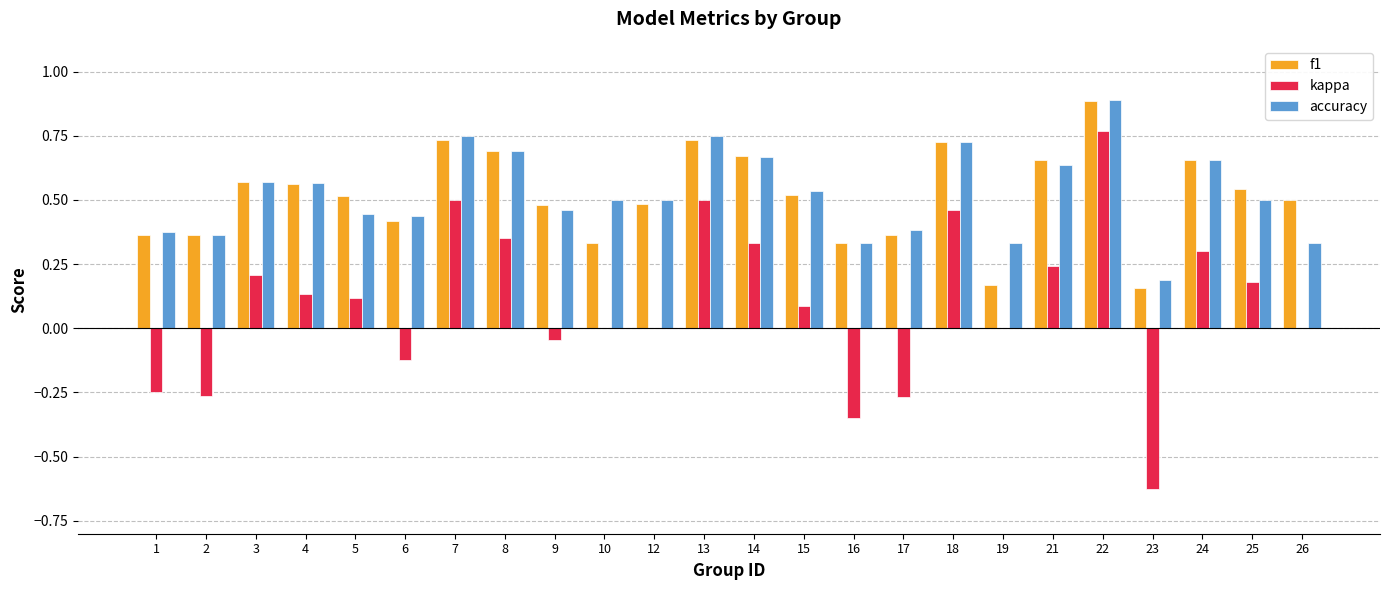

At which category is the sum across all series the highest?

22